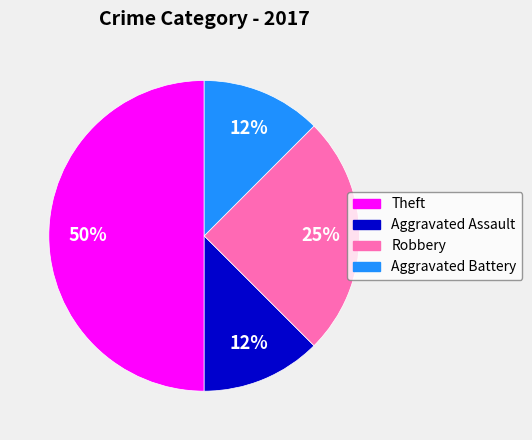

Which slice is the largest?

Theft